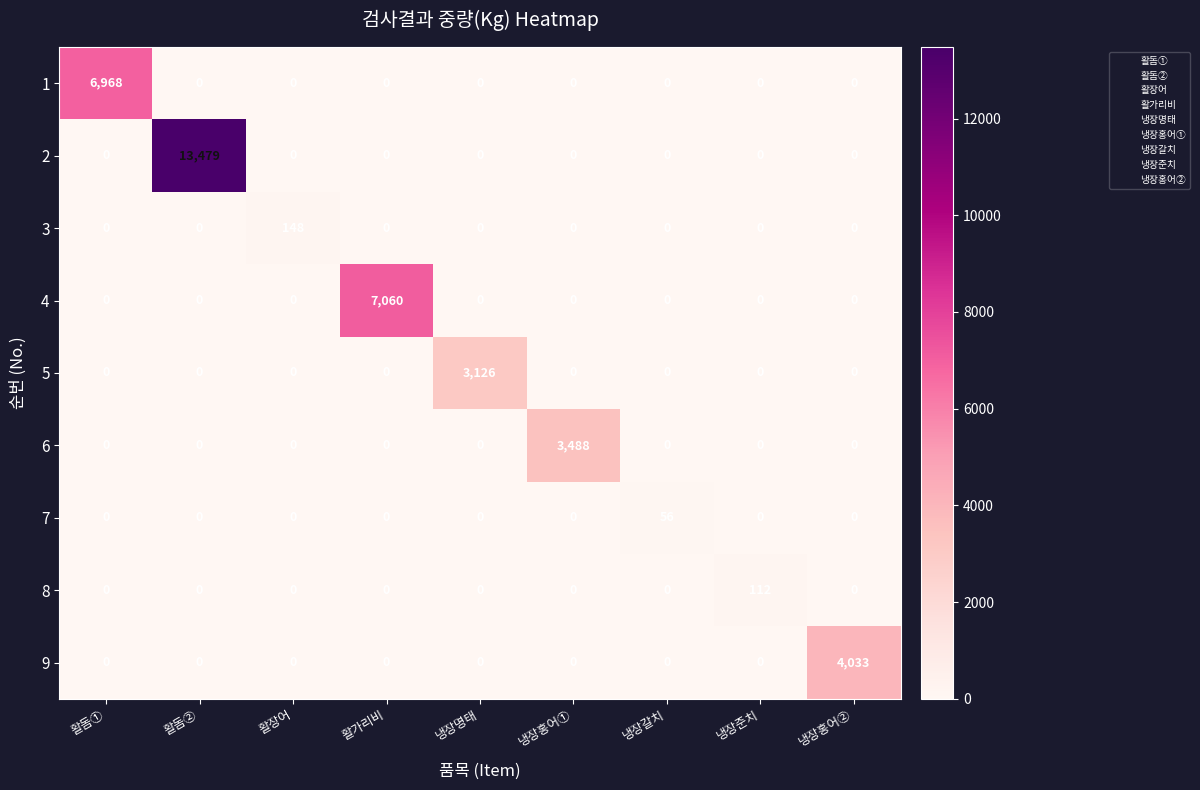

What is the maximum value for 3?

148